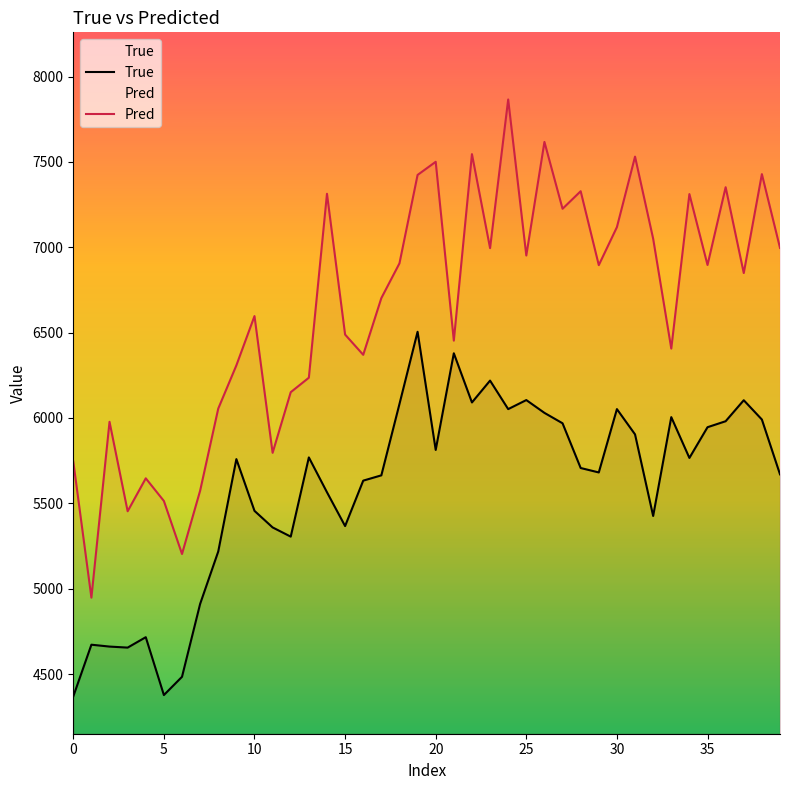

What is the spread (max minus min) of values at 34?

1545.7